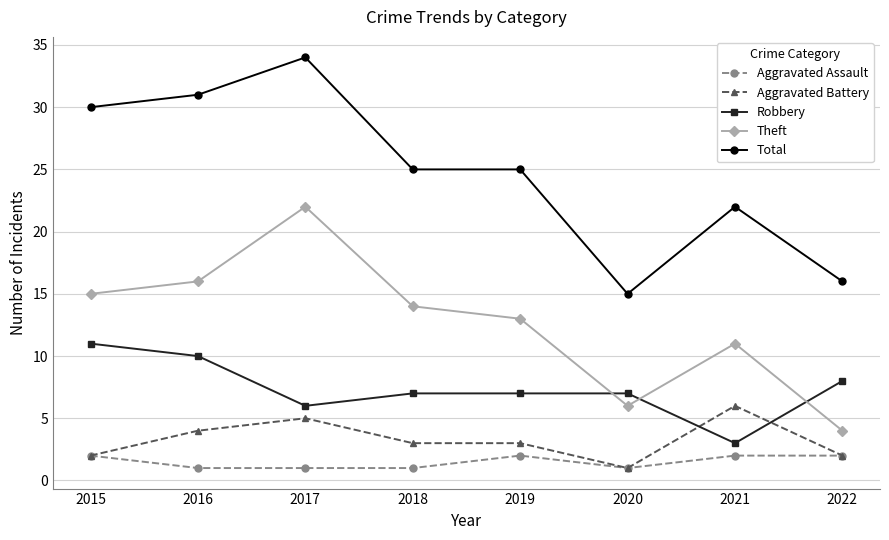

At 2019, list the series in order from smallest to largest.

Aggravated Assault, Aggravated Battery, Robbery, Theft, Total